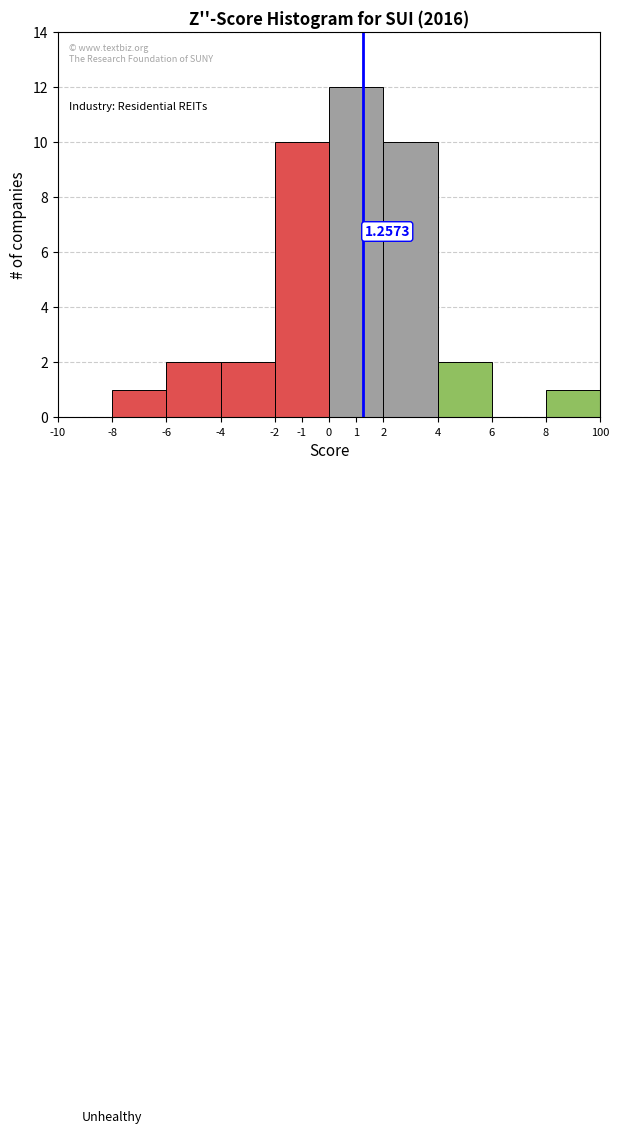

What is the sum of the values at -1 and -10?

10